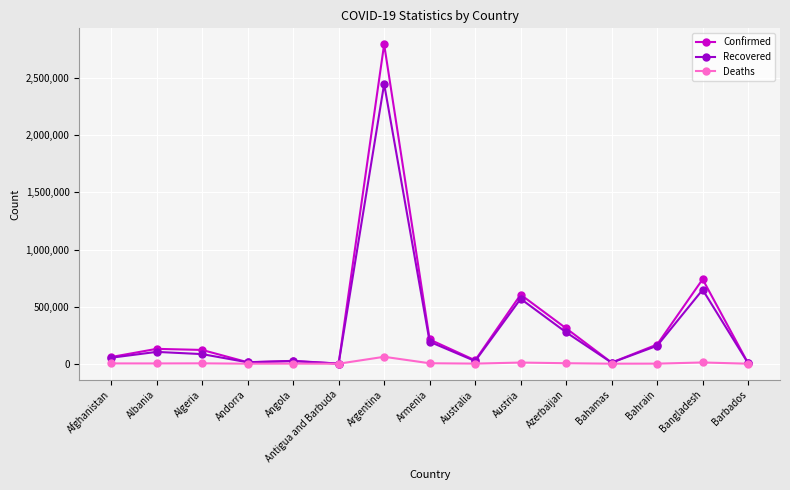

Which series changed the most between Albania and Bangladesh?

Confirmed